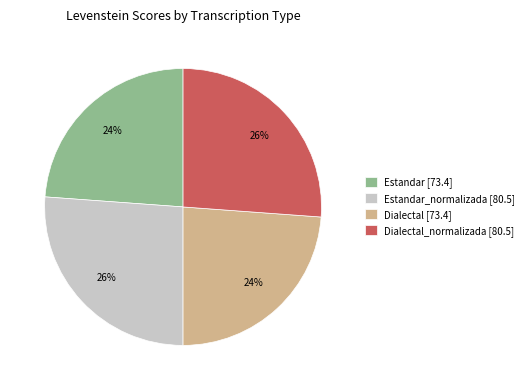

Does any single category account for the majority?

No